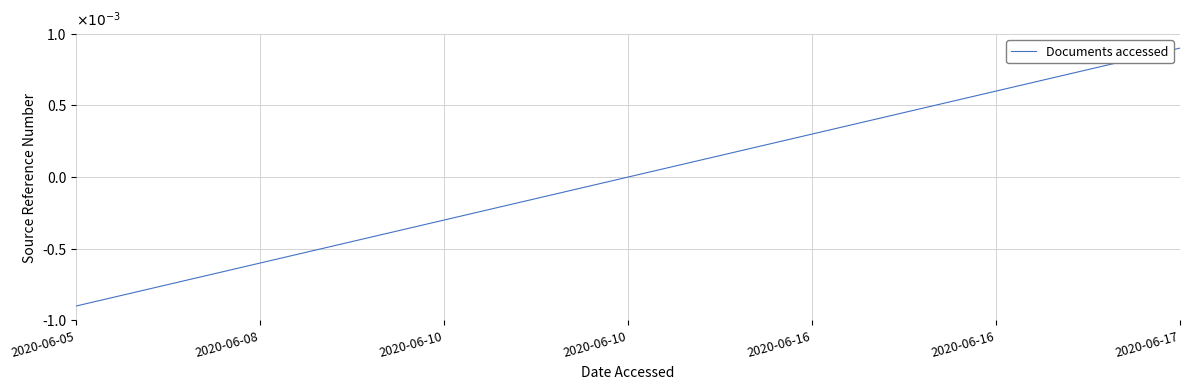

Which label corresponds to the smallest value in the chart?

2020-06-05